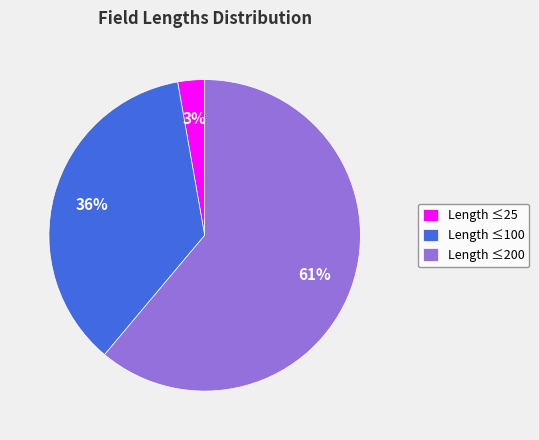

Approximately how many times larger is the value at Length ≤200 compared to Length ≤100?

1.7